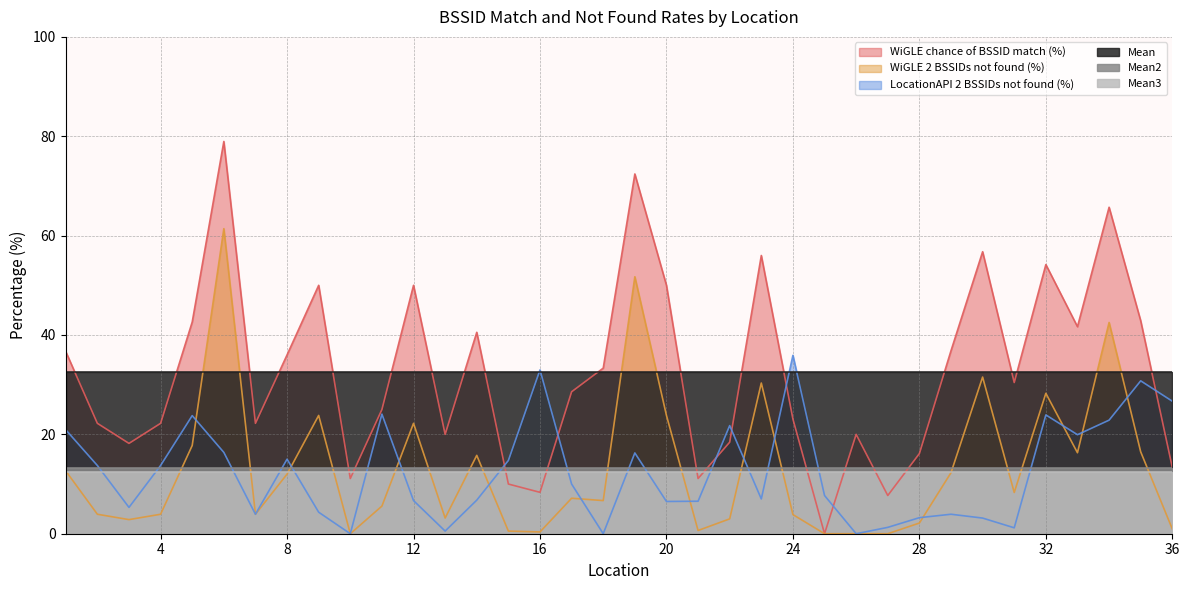

What is the average value of the WiGLE chance of BSSID match (%) series?

32.6